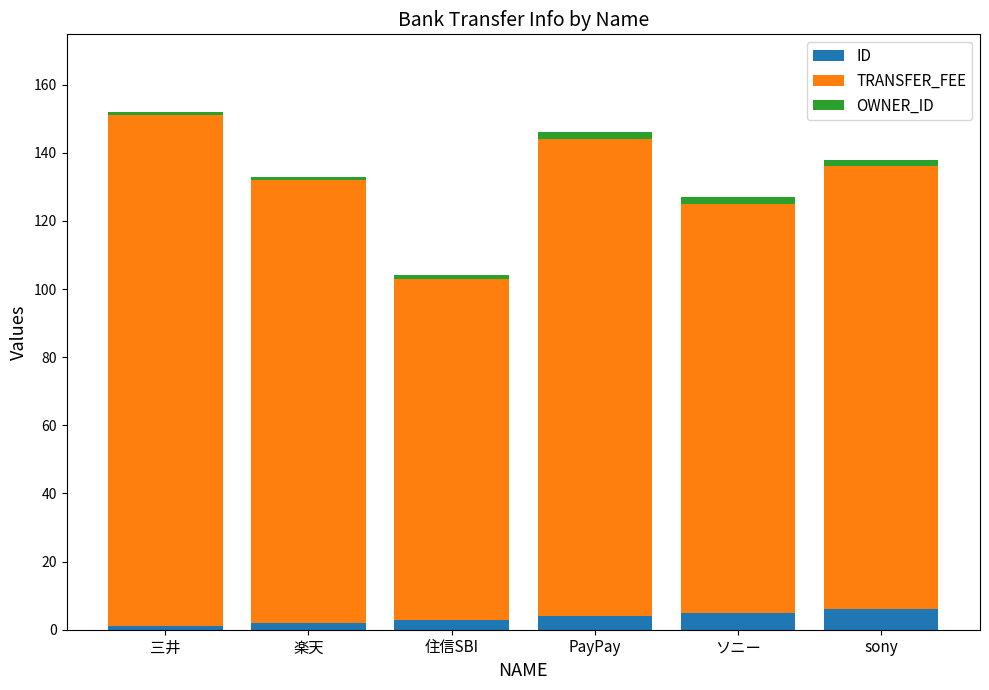

What is the maximum value for ID?

6